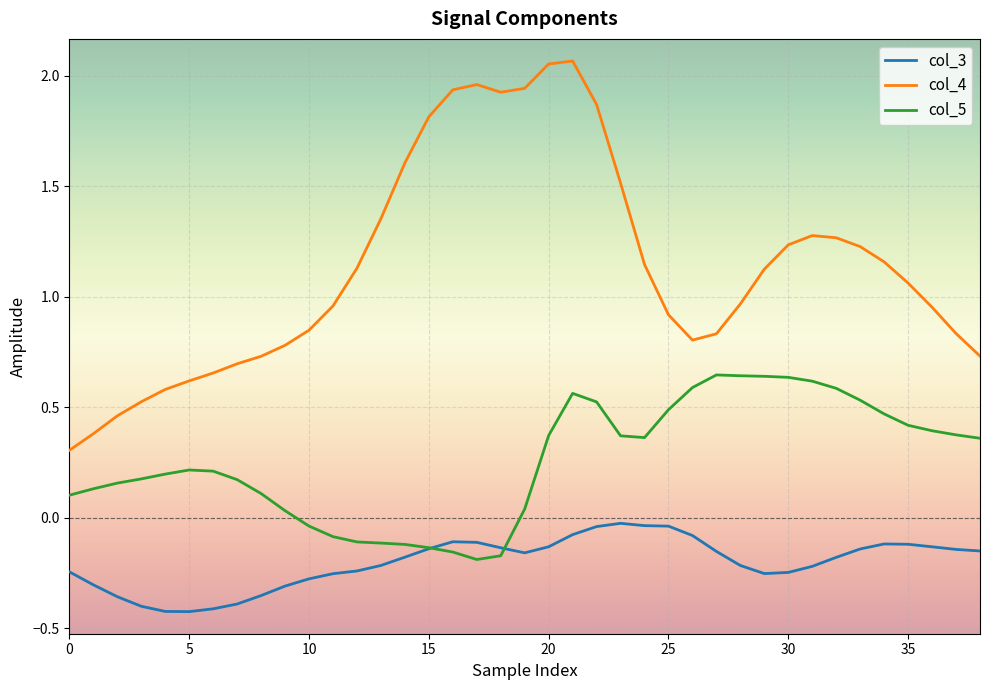

Which series has the largest total across all categories?

col_4